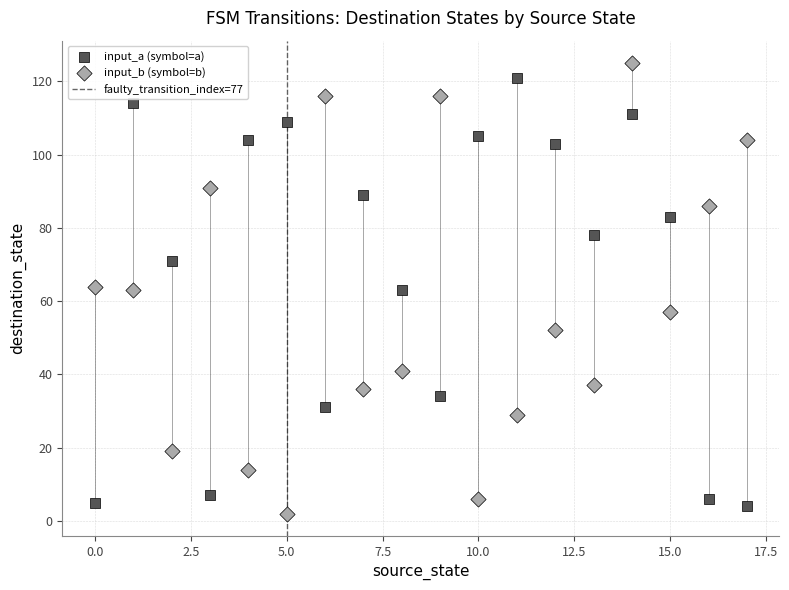

Which series has the largest Y range (max minus min)?

input_b (symbol=b)